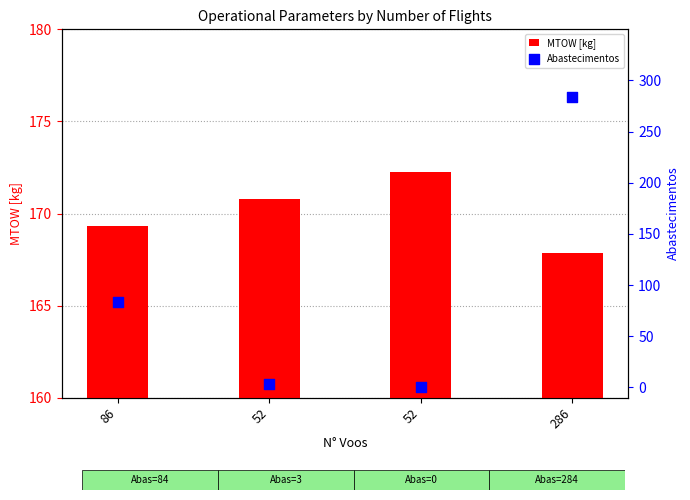

Is the value of MTOW [kg] at 52 greater than the value of Abastecimentos at 86?

Yes